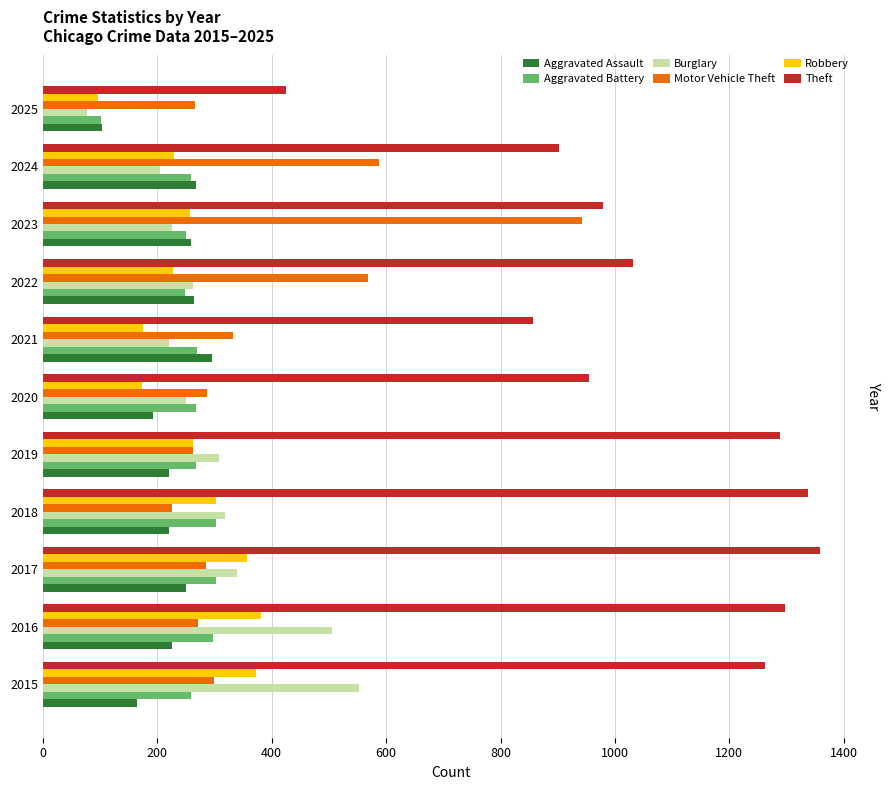

What is the difference between the second highest and second lowest values in the Theft series?

481